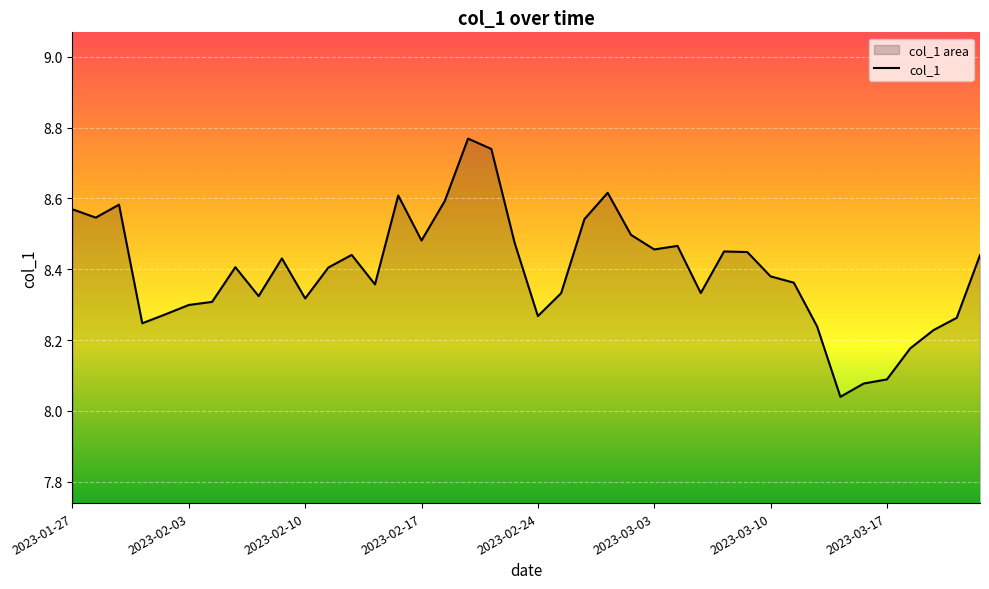

Count the number of data series in this chart.

1